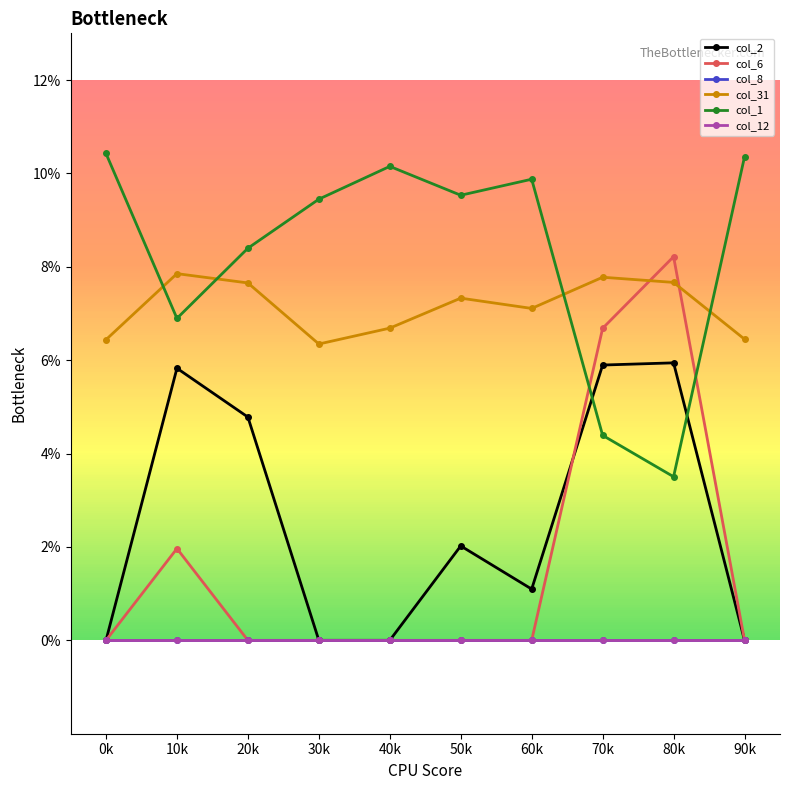

What is the difference between the maximum and minimum values in the col_6 series?

0.1